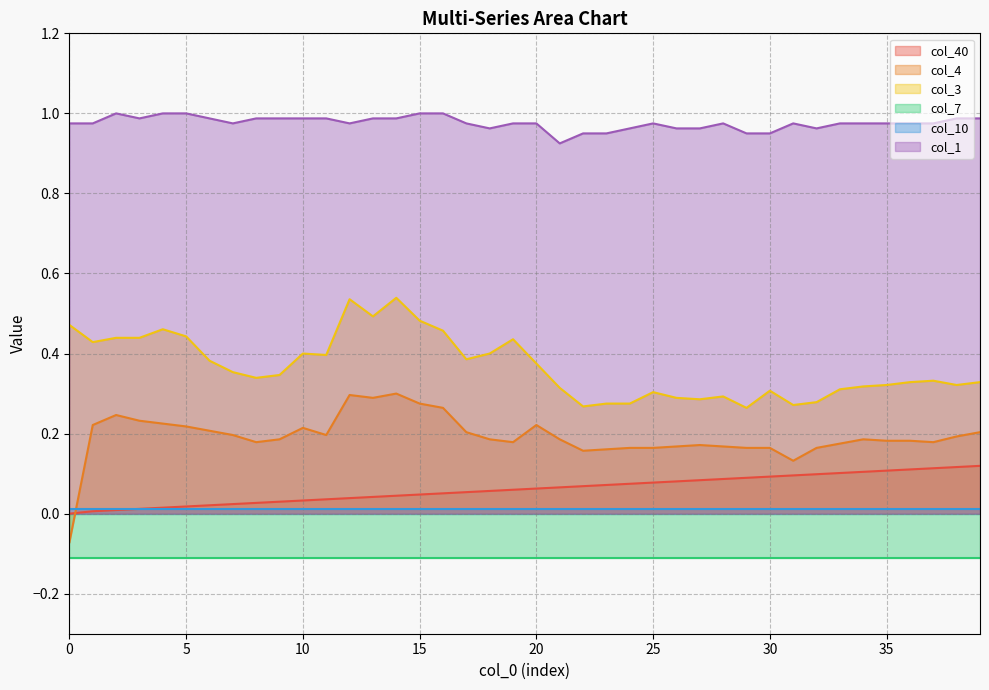

Which has a higher value, 15 or 33?

33